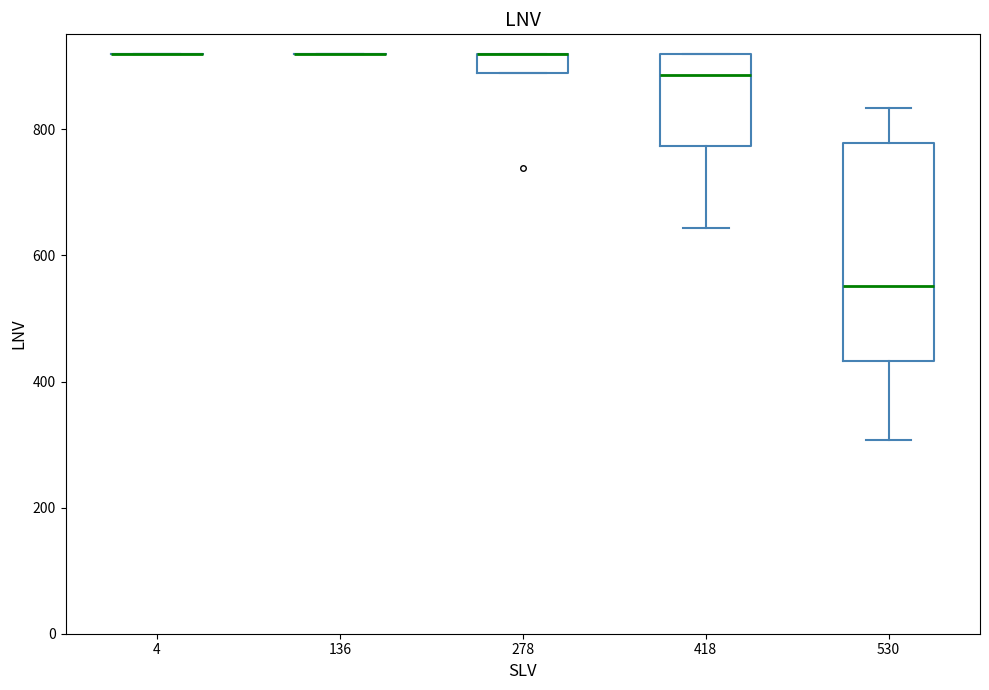

Where is the upper edge of the box at x = 530 on the y-axis? The values are not printed on the chart, so give them approximately, as read against the axis.

780